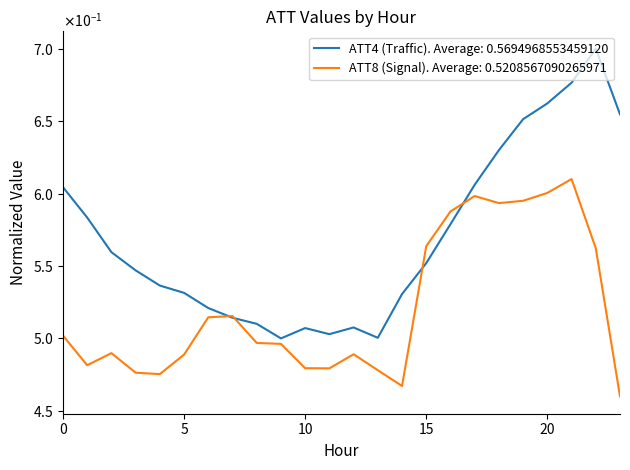

Is this an area chart (filled region under the line)?

No